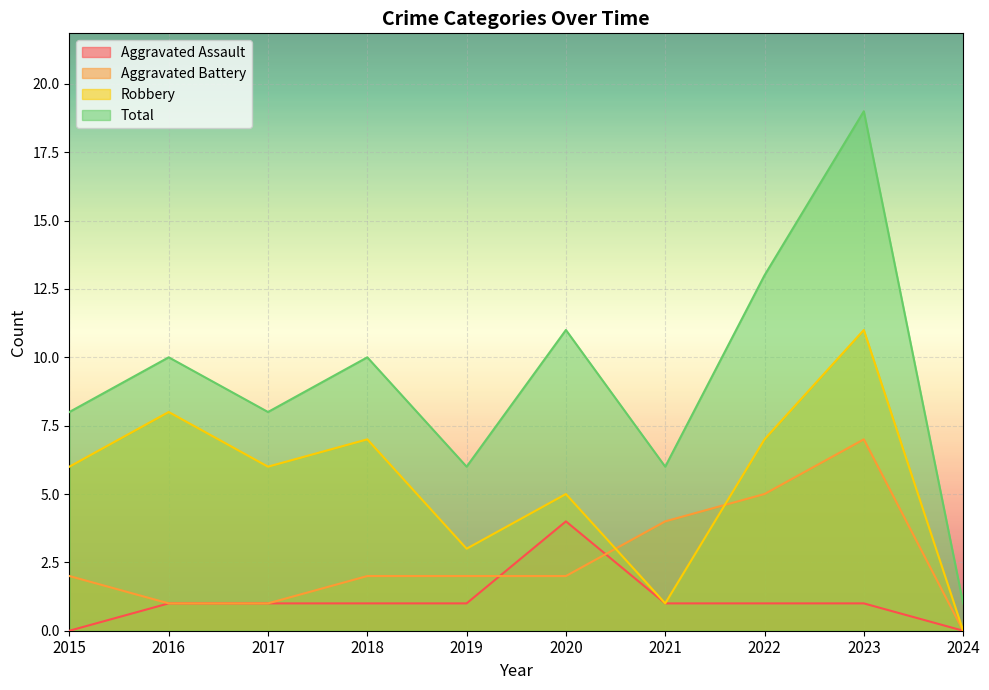

What is the approximate value of Robbery at 2016, to the nearest 10?

10